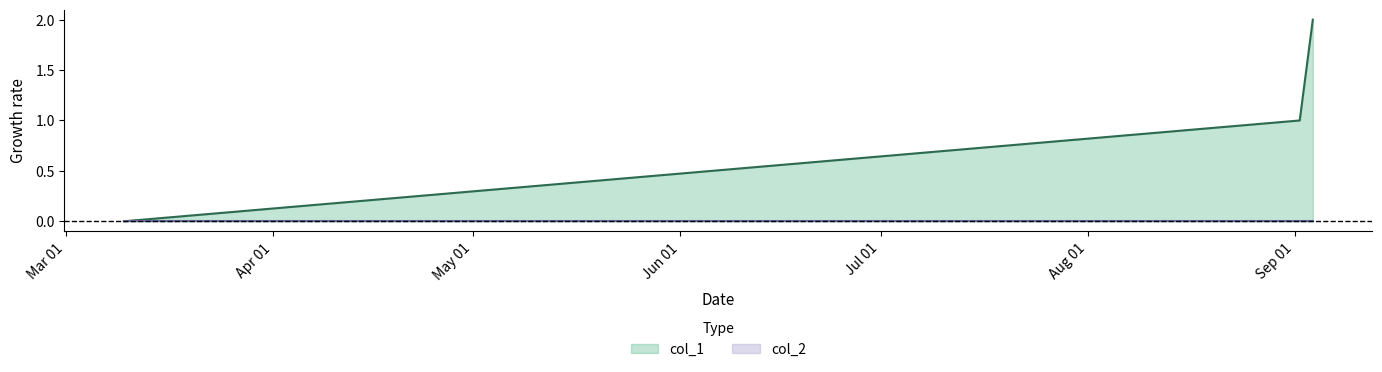

What is the ratio of the value at 1599152881 to the value at 1598983713?

2.0